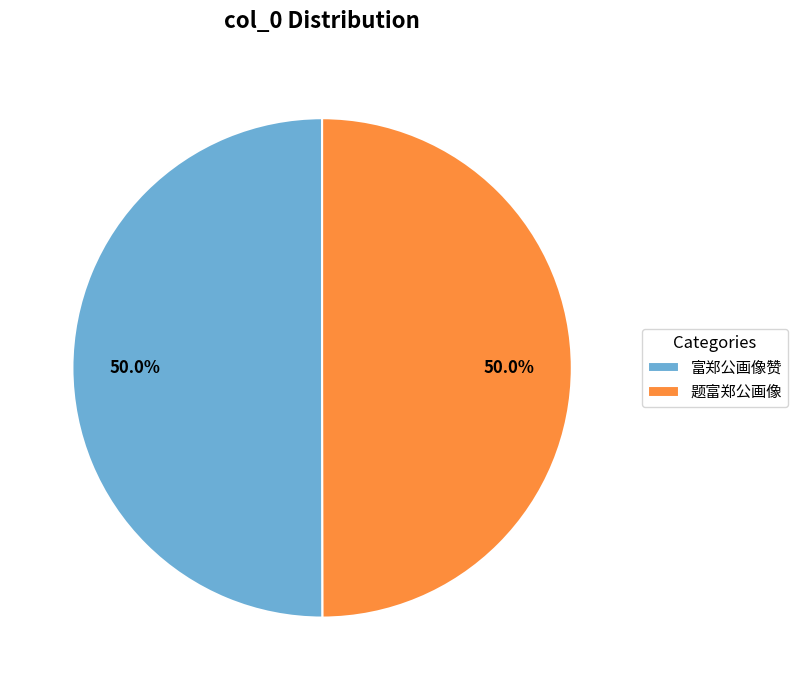

True or false: 题富郑公画像 accounts for 50% of the total.

True